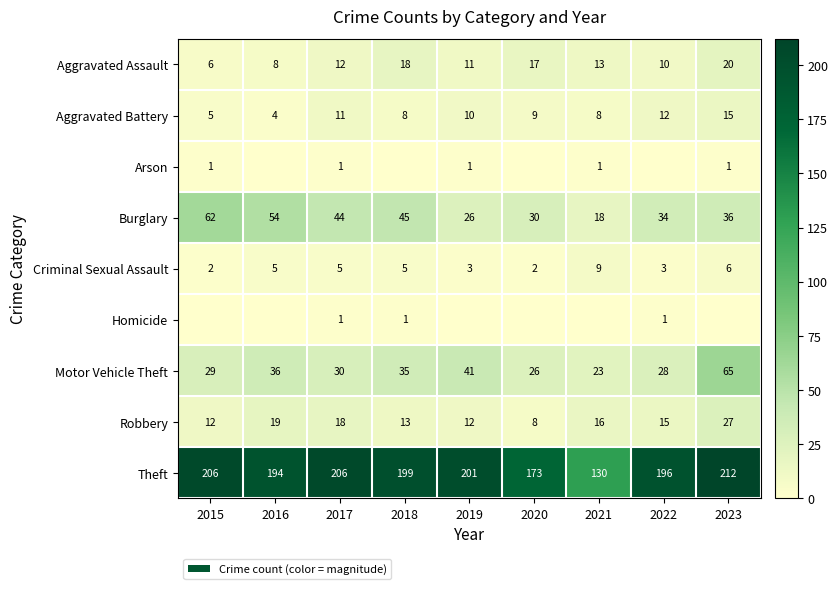

List the labels in order of Motor Vehicle Theft value, smallest first.

2021, 2020, 2022, 2015, 2017, 2018, 2016, 2019, 2023